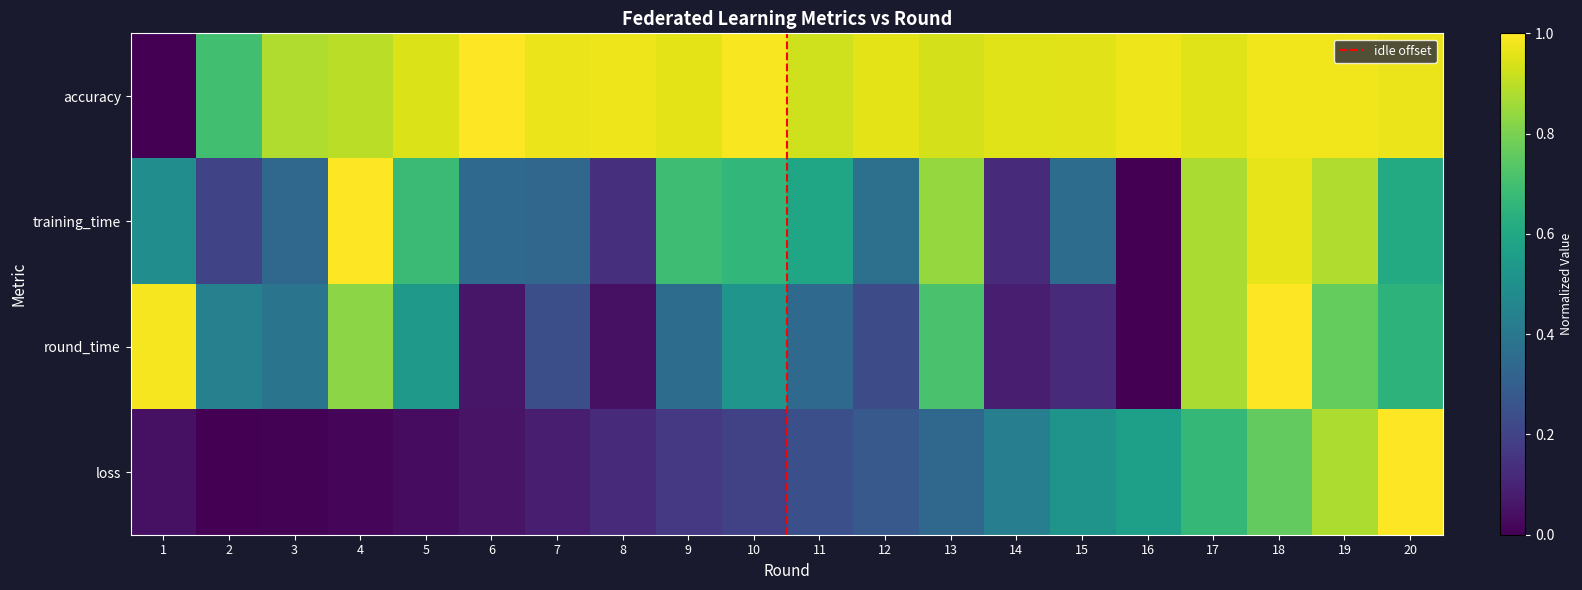

What is the total value across all series at 11?

2.1